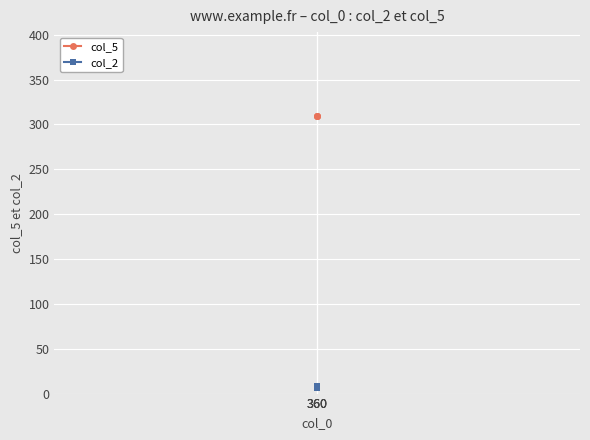

What is the difference between the highest and lowest values at 360?

304